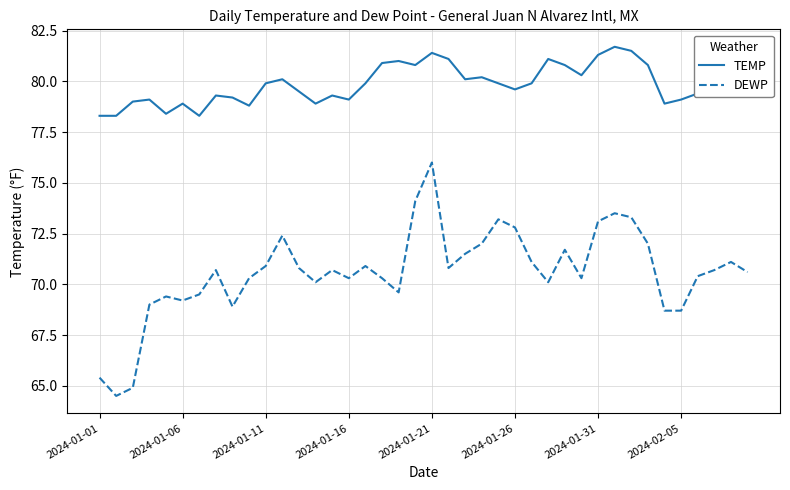

Which series has the largest total across all categories?

TEMP